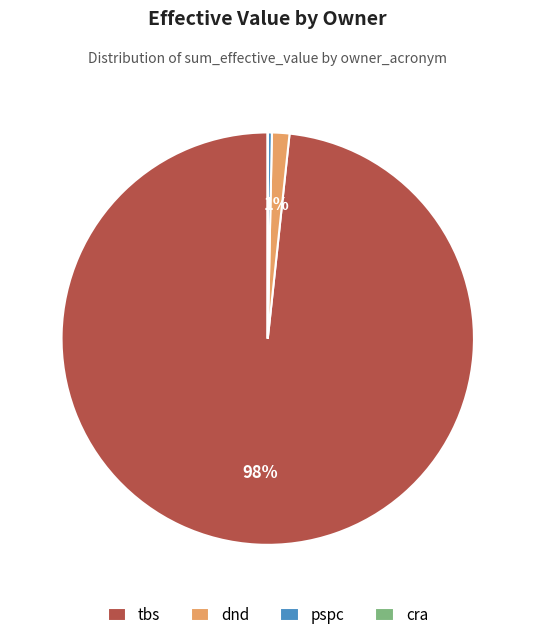

What is the largest slice in the pie chart?

tbs